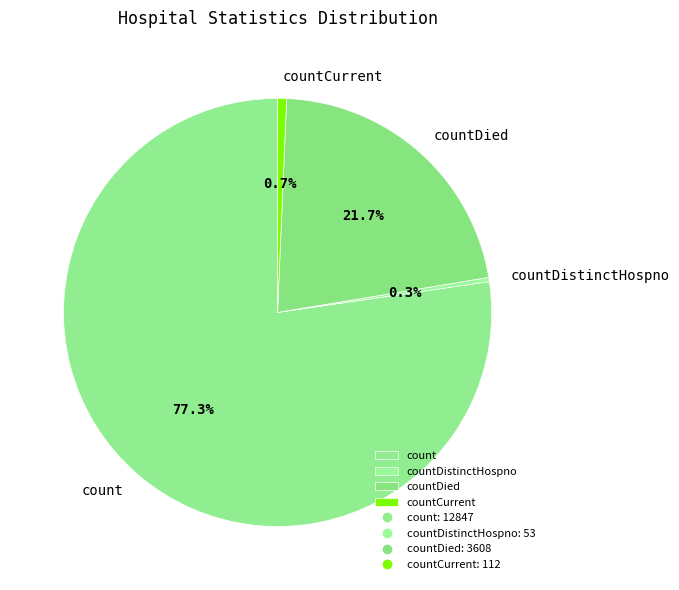

To the nearest percent, what is the difference between the count and countDistinctHospno slice percentages?

77%